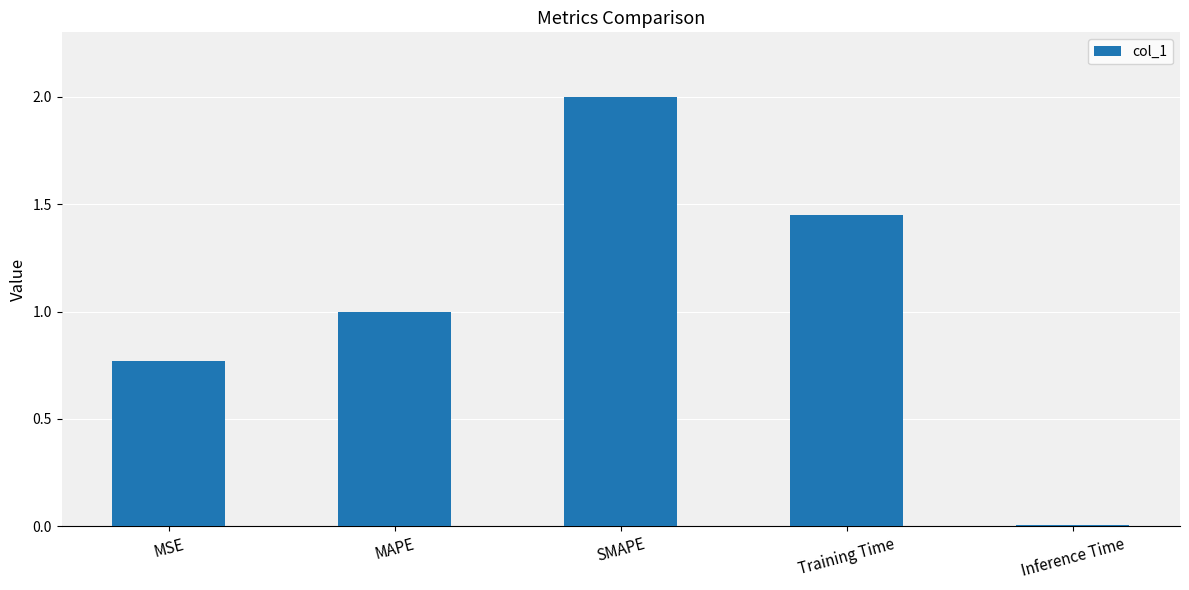

Are the bars grouped side by side (vs. stacked)?

No